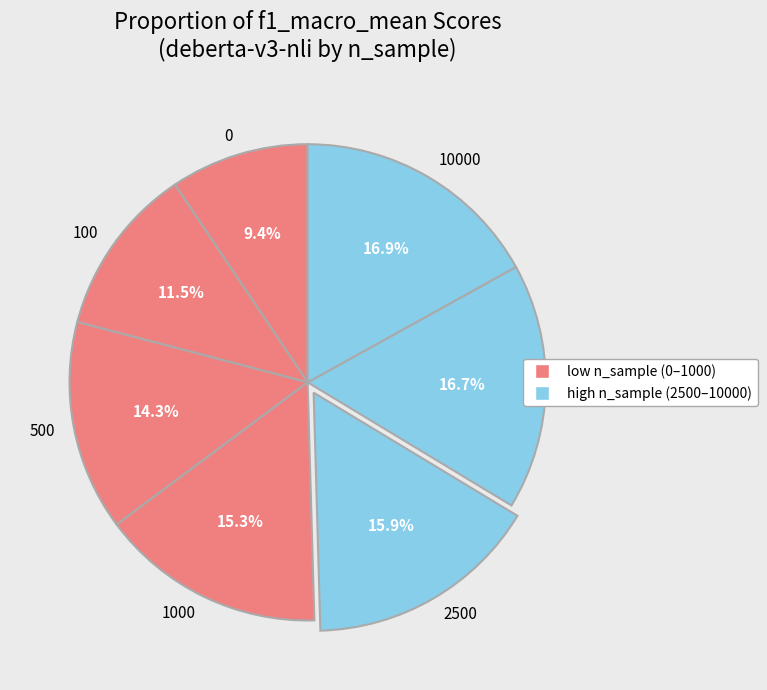

Combined, do 5000 and 10000 account for over 50%?

No